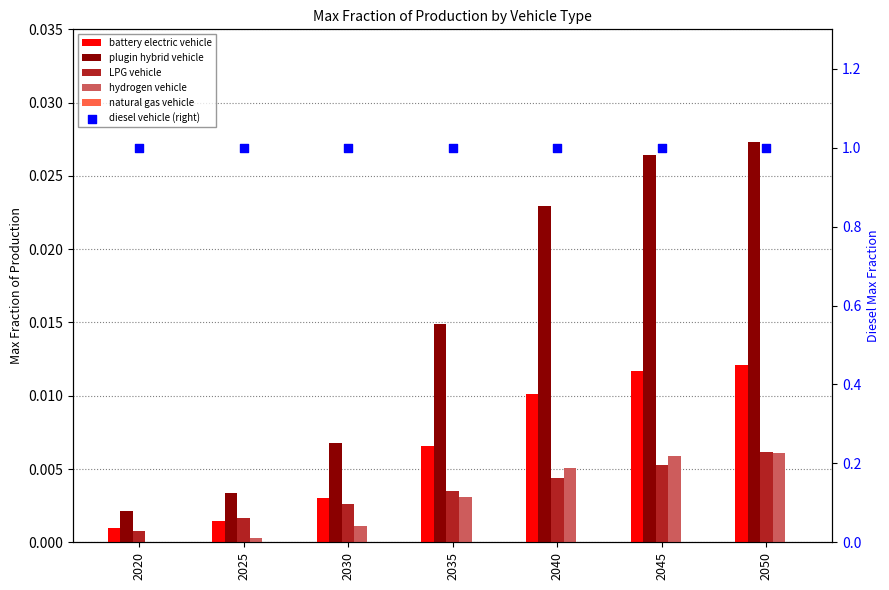

Which series reaches the minimum Y coordinate?

natural gas vehicle